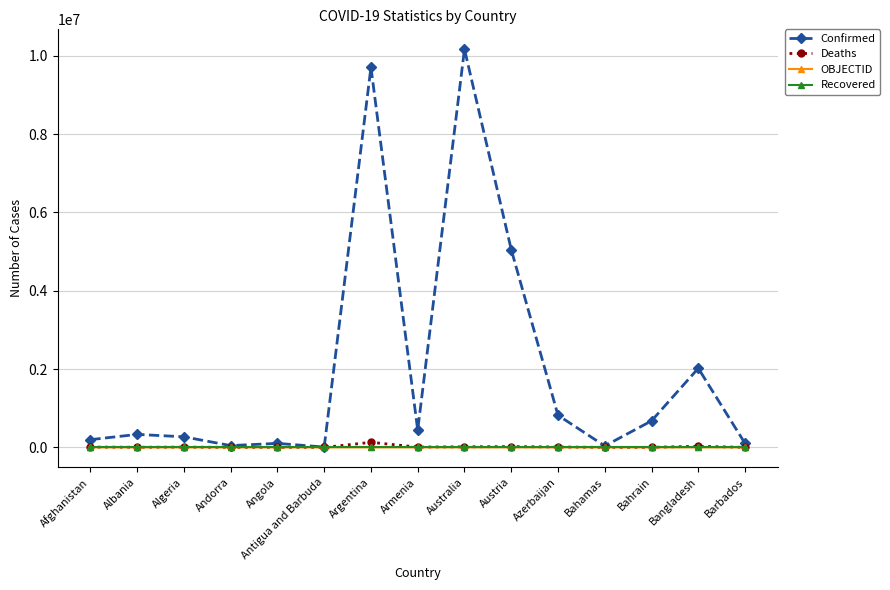

What is the difference between the maximum and minimum values in the Deaths series?

129710